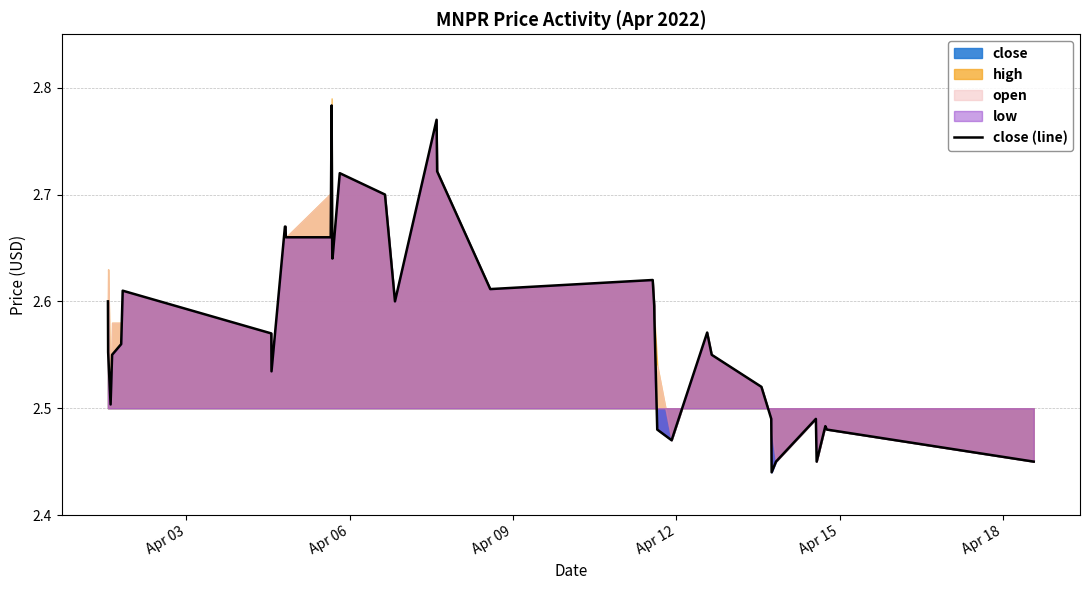

True or false: the data shows 4.9 at 21.

False